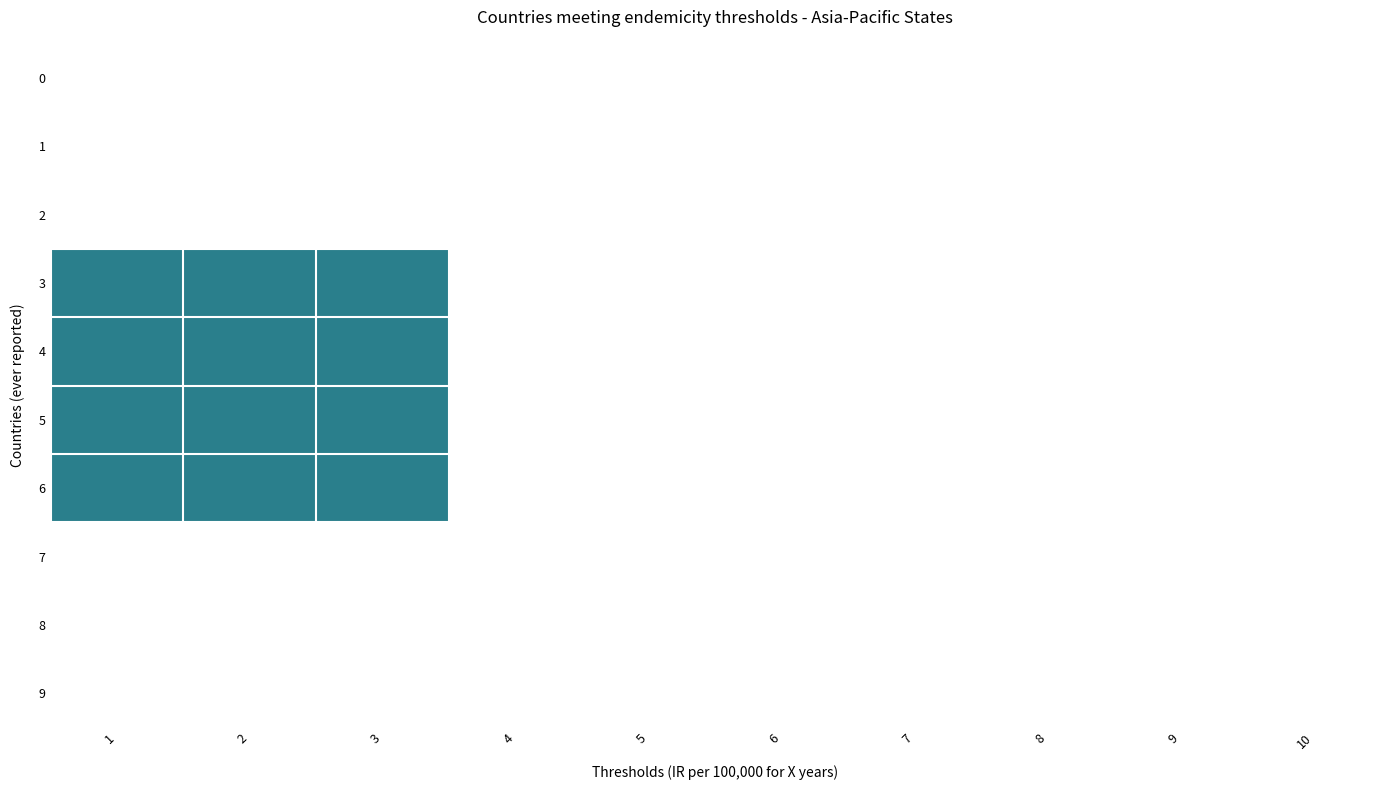

What is the spread (max minus min) of values at 2?

4.9